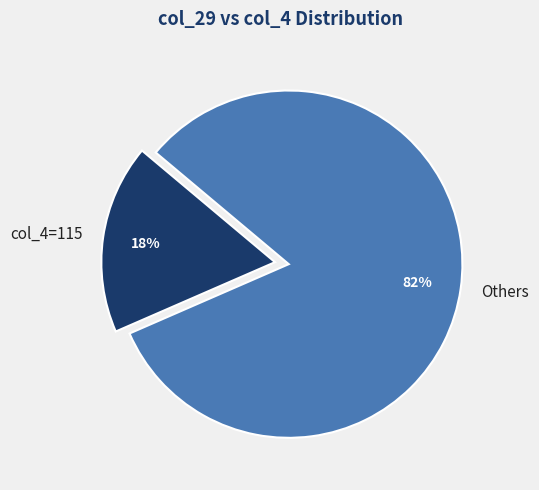

To the nearest percent, what is the average slice percentage?

50%